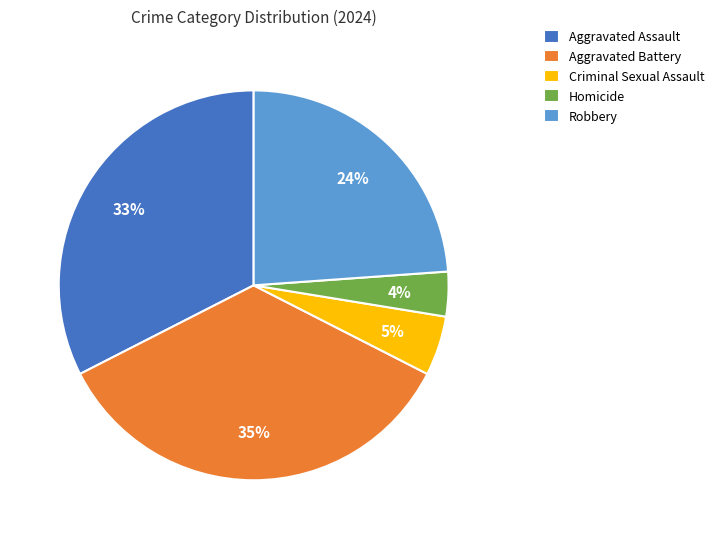

Do Aggravated Battery and Homicide together represent more than half of the pie?

No